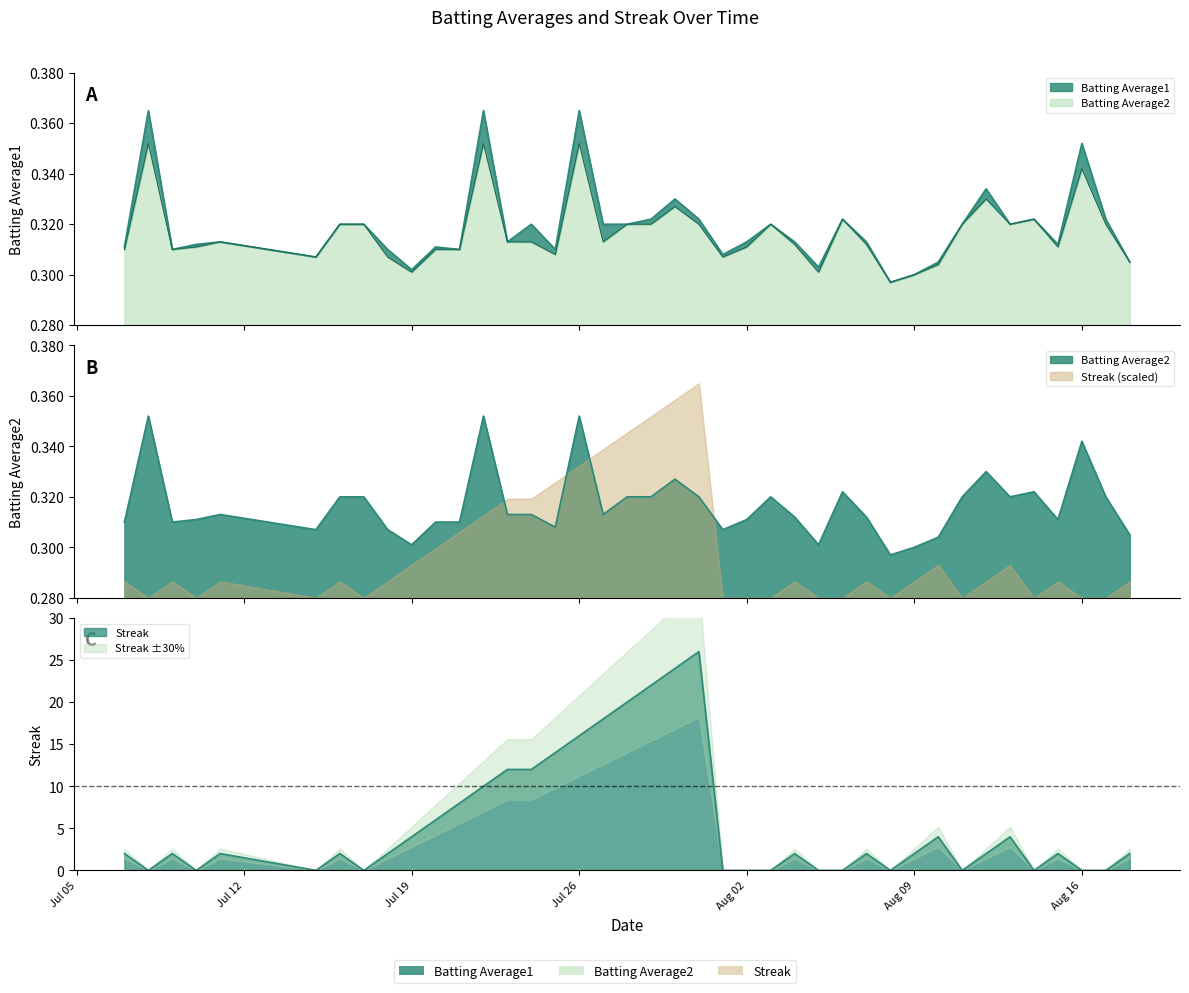

What value does the Batting Average1 series have at 2010-07-31?

0.3